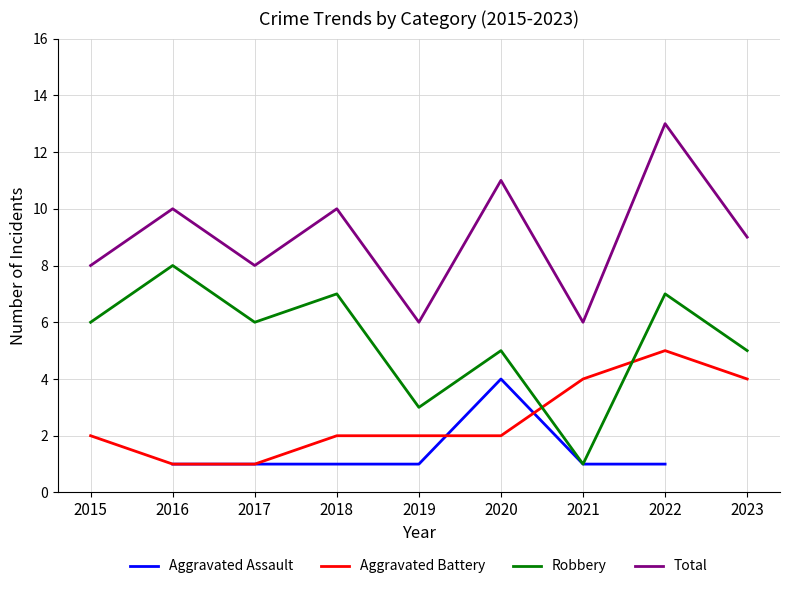

Which category has the highest value in the Robbery series?

2016